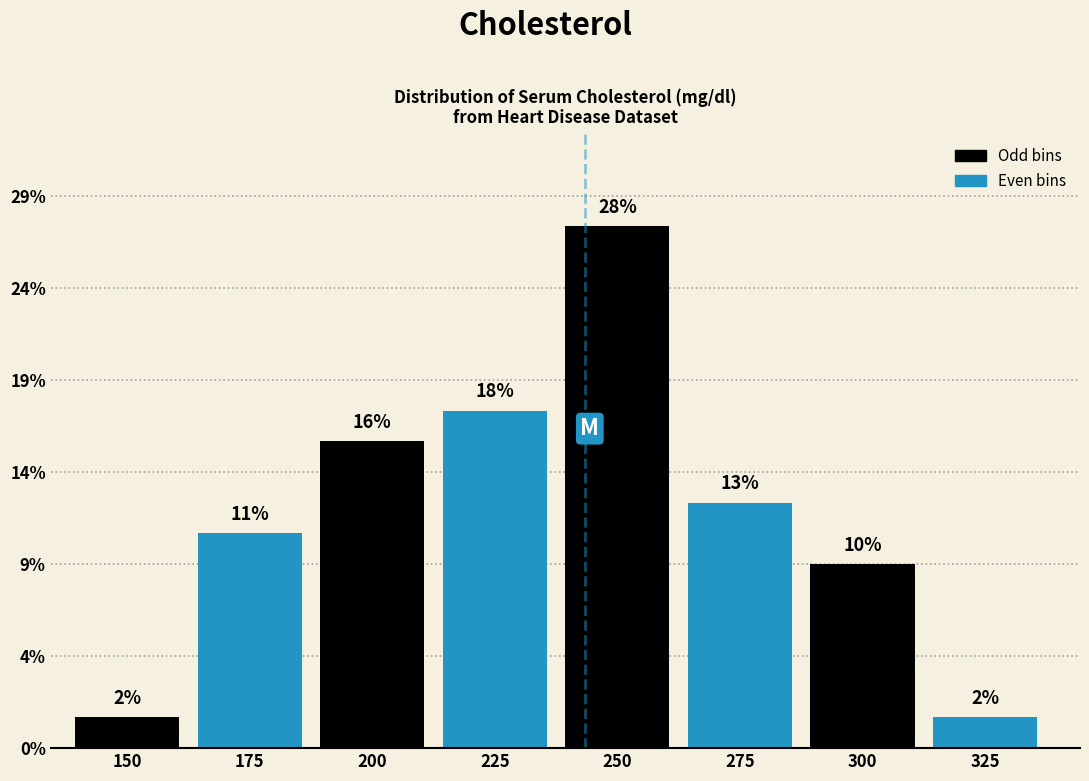

Are the bars horizontal?

No